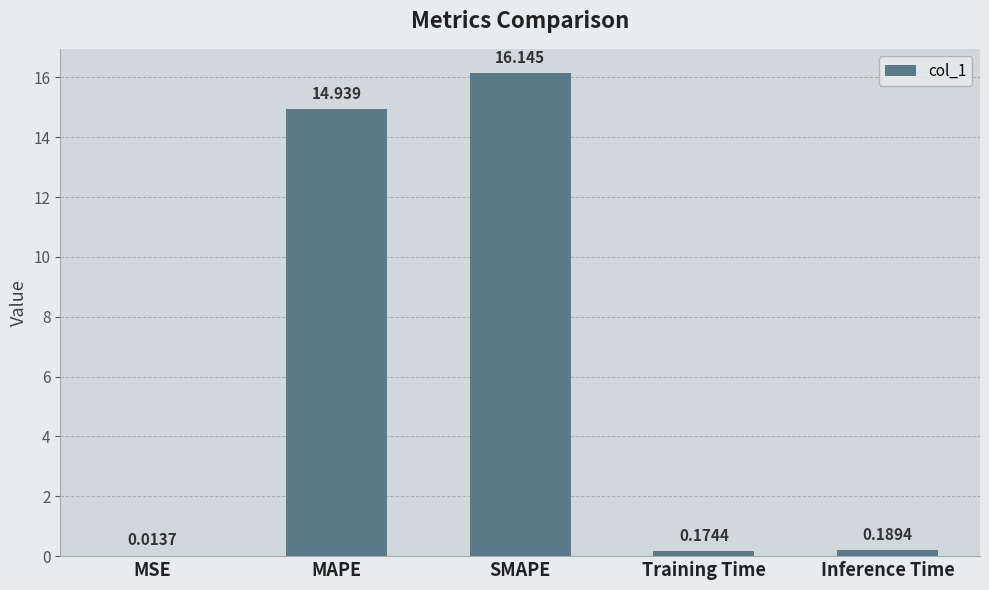

Between Inference Time and SMAPE, which is larger?

SMAPE